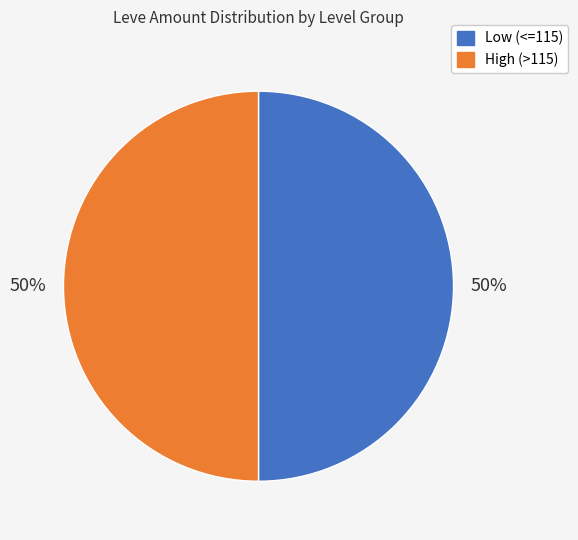

To the nearest percent, what is the average slice percentage?

50%